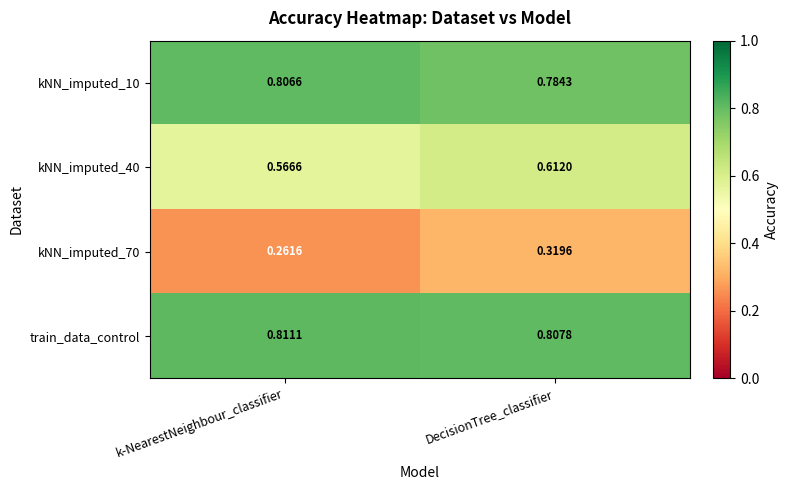

Which series has the largest total across all categories?

train_data_control